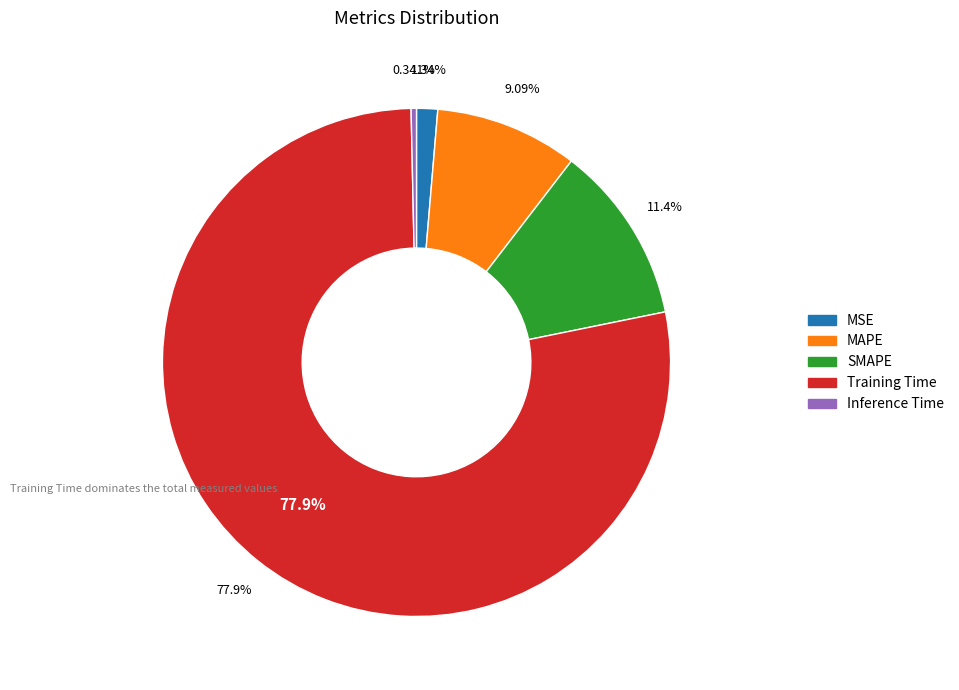

Which category accounts for the majority?

Training Time